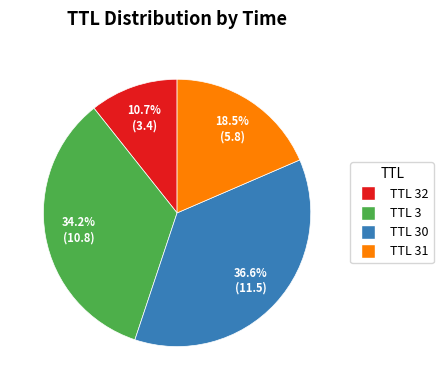

Which has a higher value, TTL 30 or TTL 3?

TTL 30